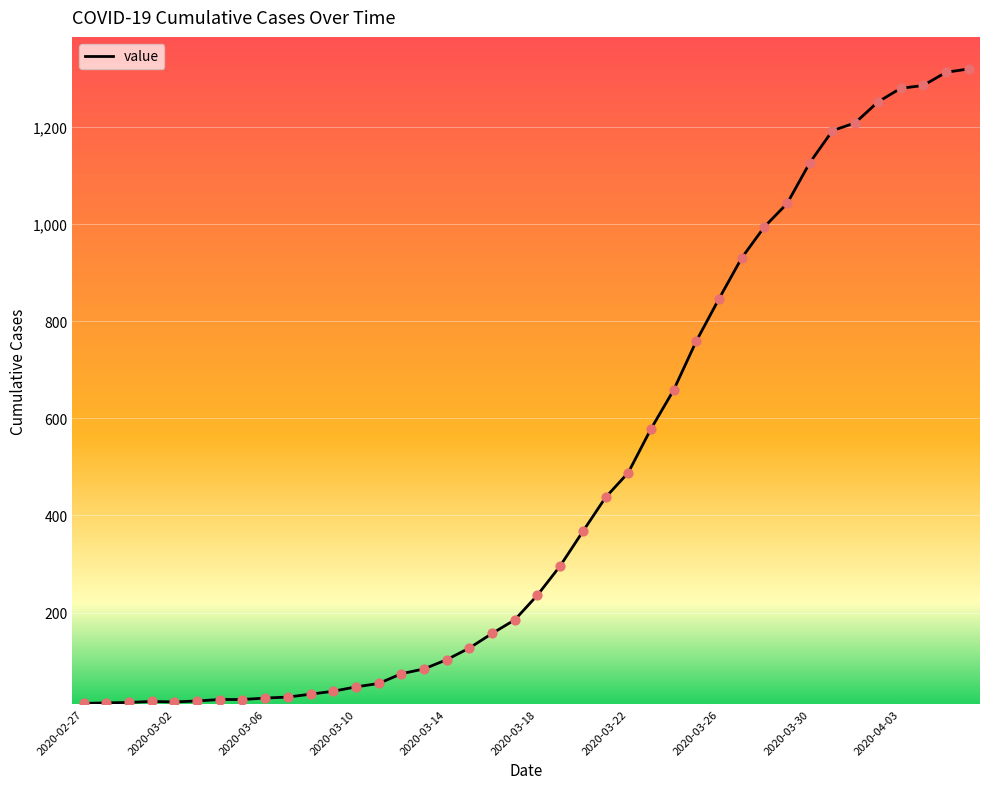

How many lines are shown in the chart?

1